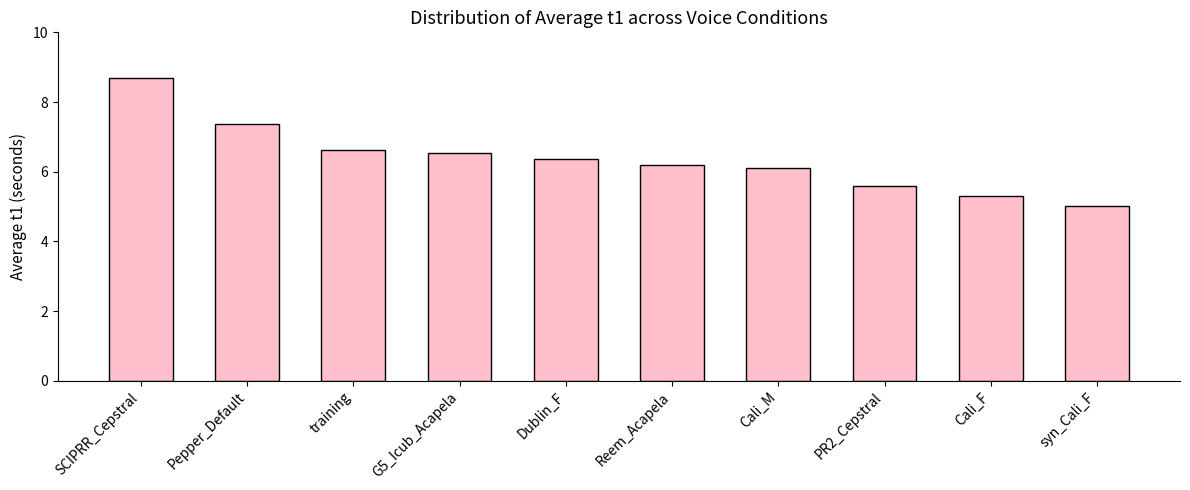

What is the label of the 4th bar from the right?

Cali_M